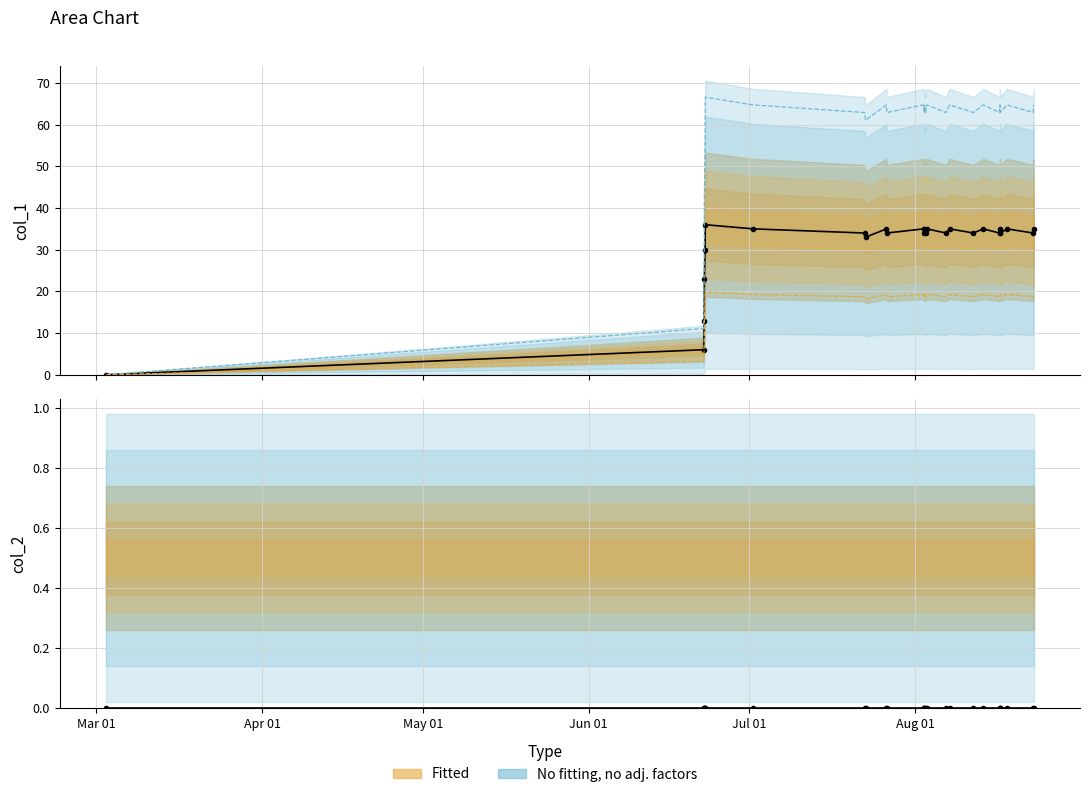

How many interior local peaks (higher than both neighbors) does the data have?

9